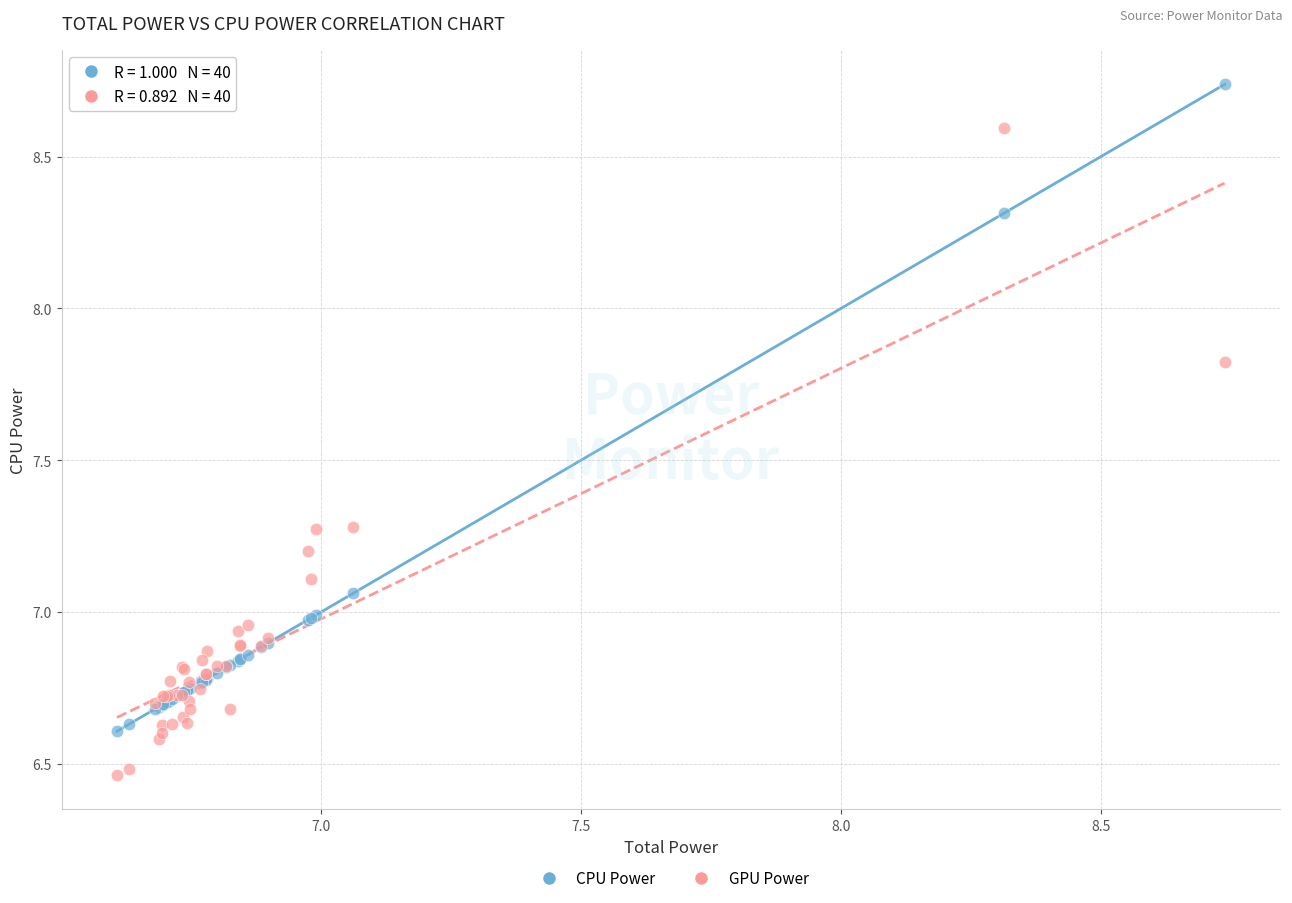

What is the X range (max minus min) for the scatter plot?

2.1